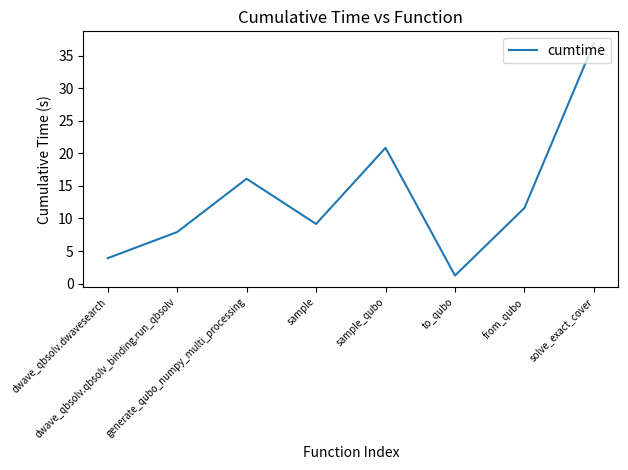

Where is the data nearest to the value 19?

sample_qubo